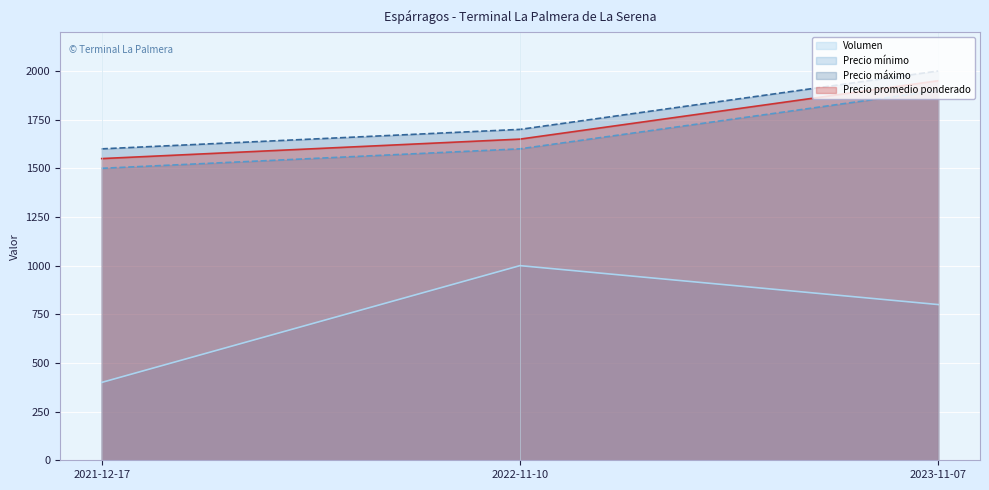

Does the chart display data point markers on the line(s)?

No